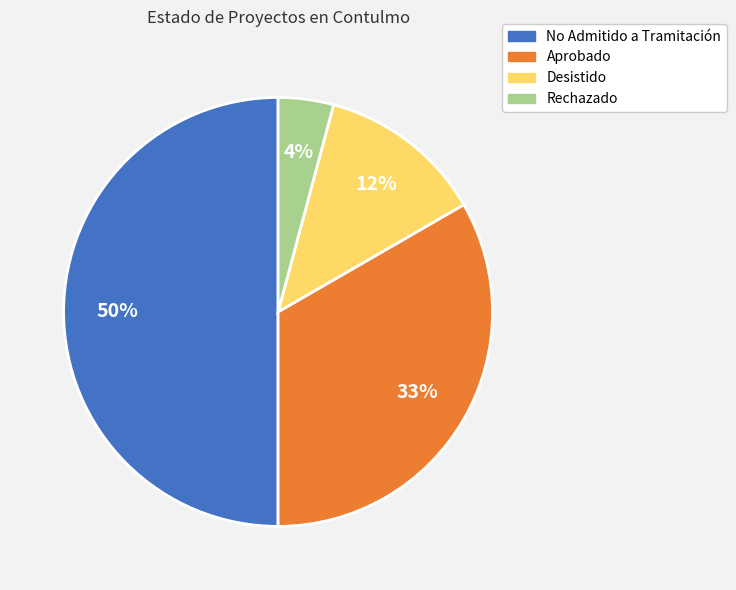

To the nearest percent, what is the average slice percentage?

25%